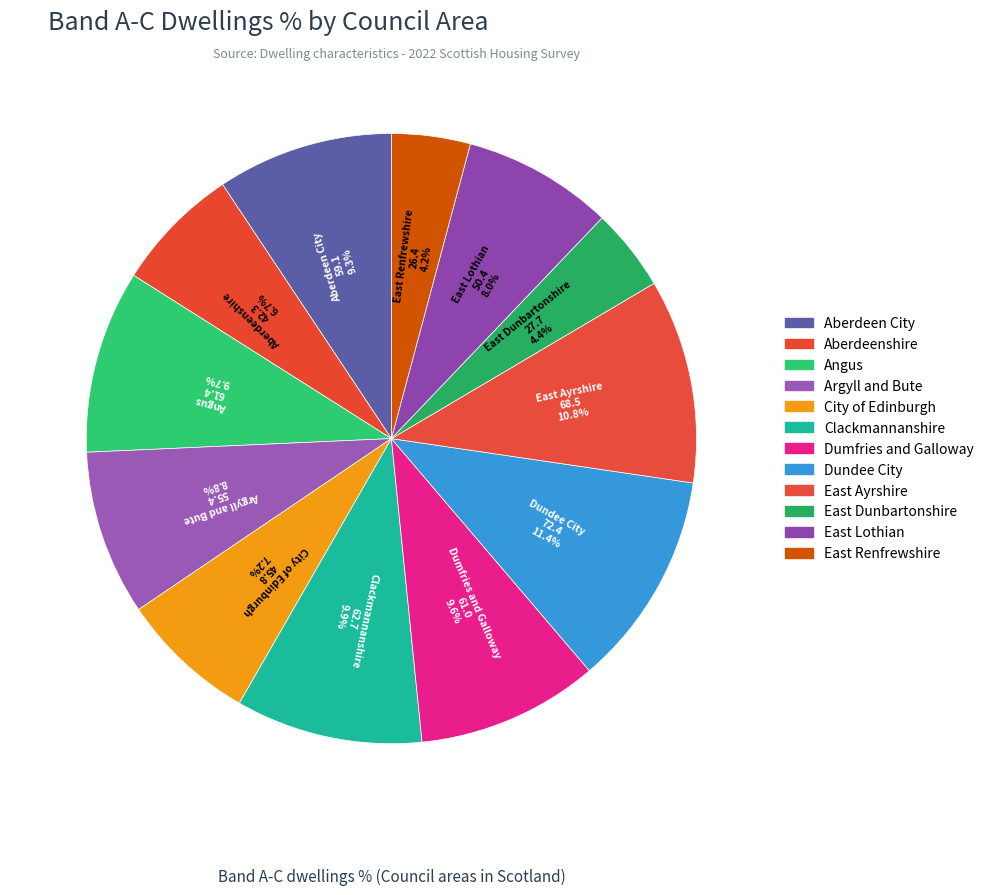

How many slices are in this pie chart?

12